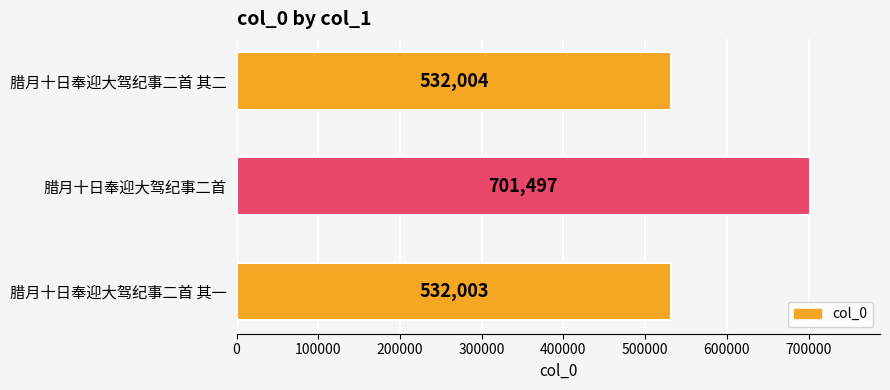

What is the change in value from 腊月十日奉迎大驾纪事二首 to 腊月十日奉迎大驾纪事二首 其二?

-169493